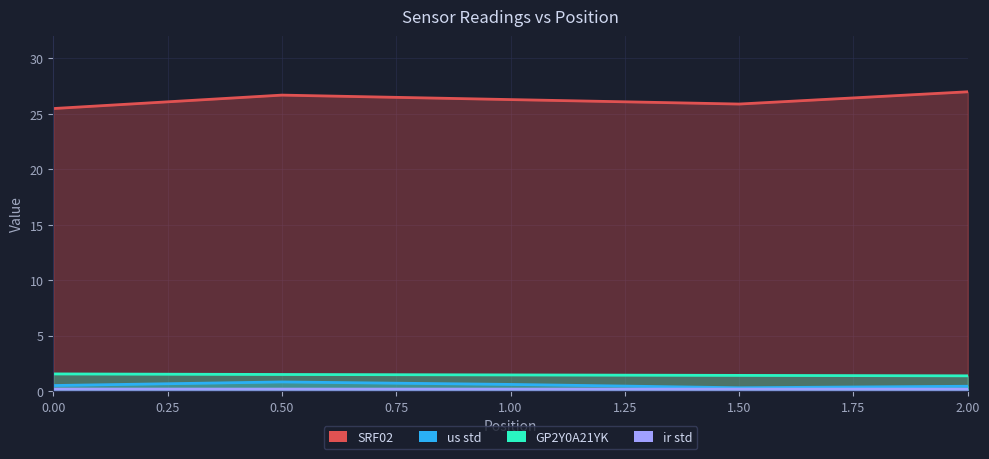

How many data points does each series have?

5